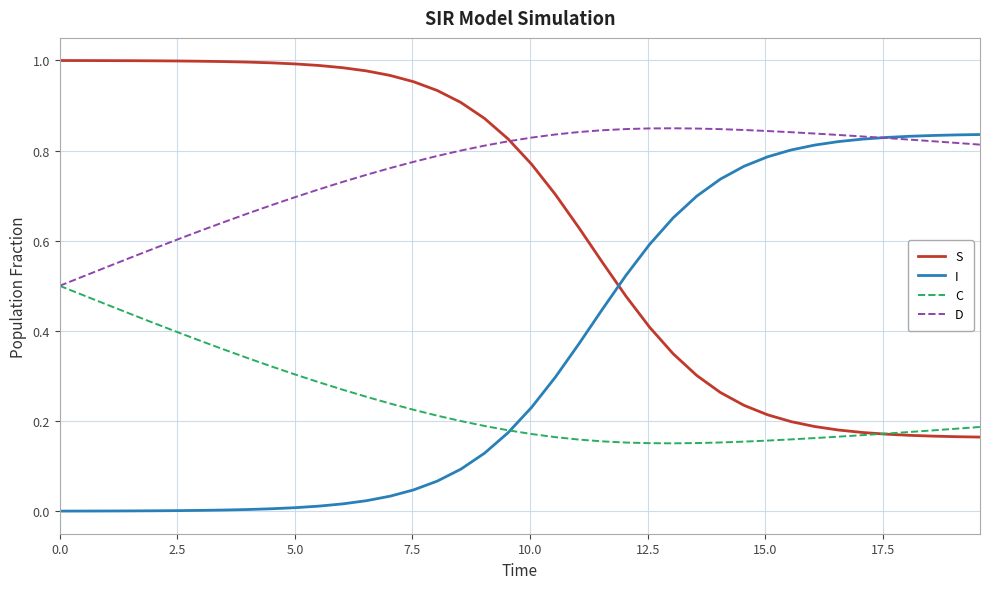

Which series has the largest total across all categories?

D